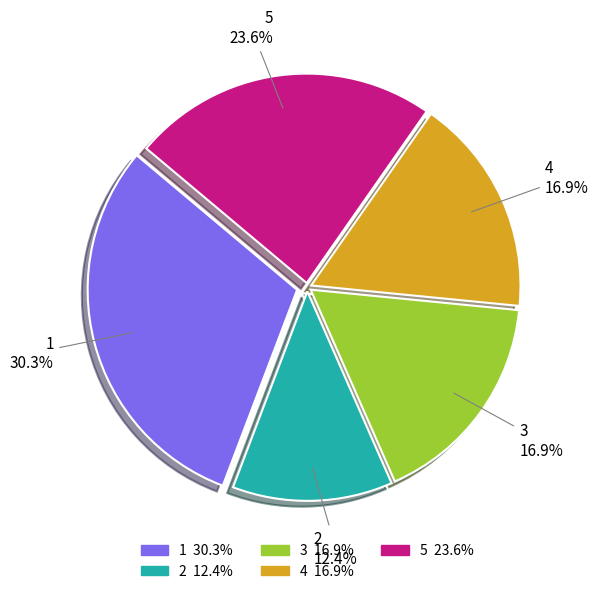

What percentage is NOT represented by 4?

83.1%